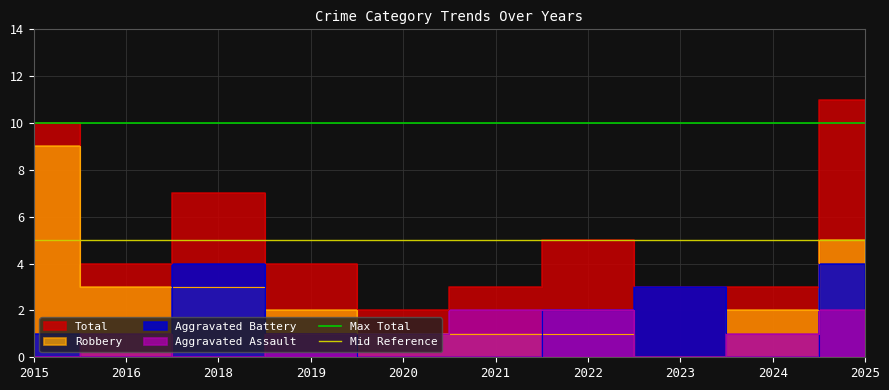

At how many categories does at least one series exceed 8?

2